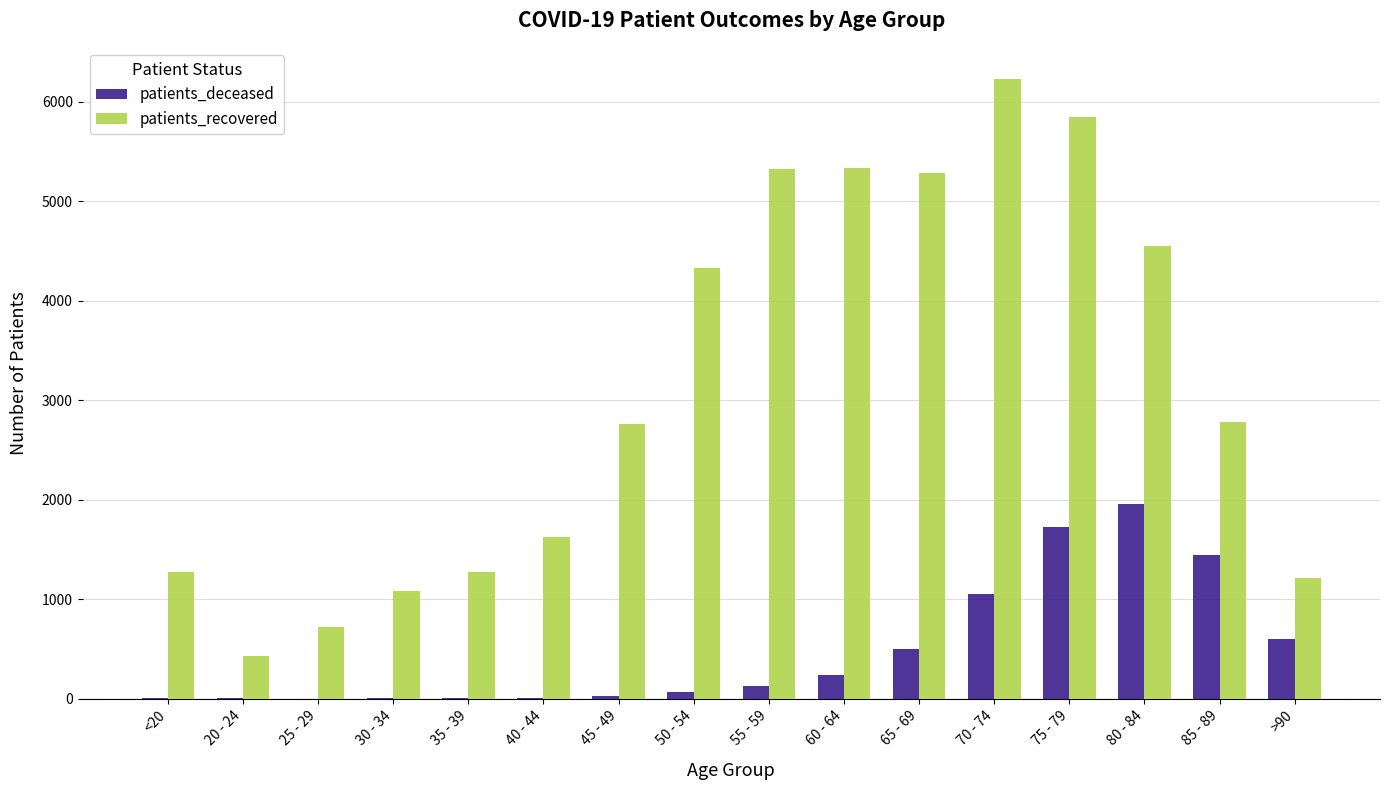

Read the patients_deceased value at 50 - 54.

73